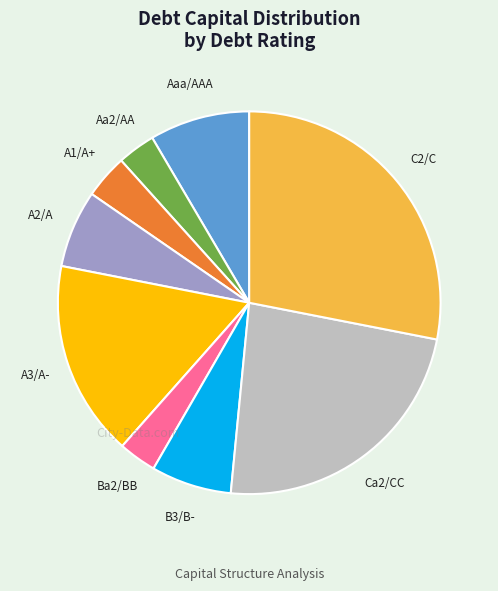

Approximately how many times larger is the value at Ca2/CC compared to A2/A?

3.6